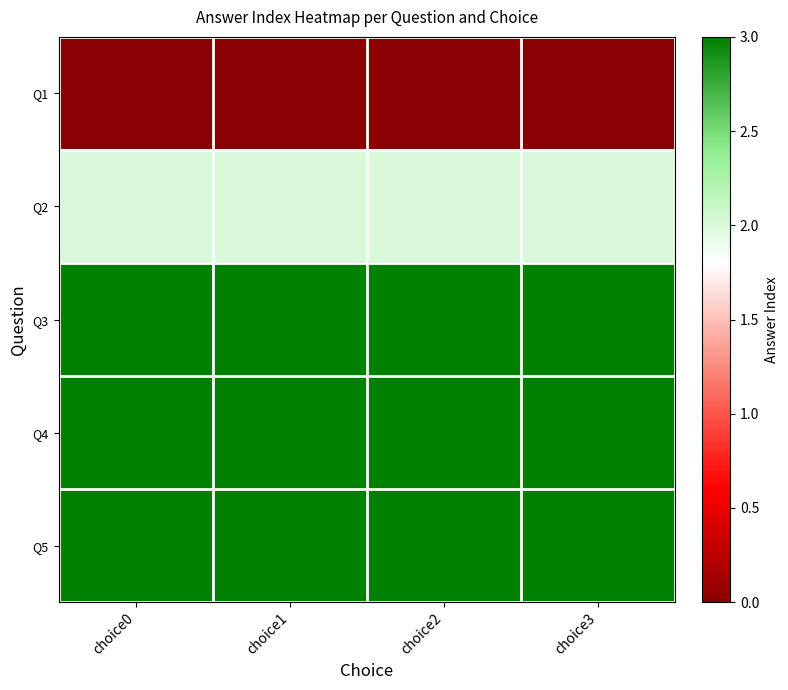

Reading left to right, extract all data points from this chart.

Q1: choice0=0	choice1=0	choice2=0	choice3=0
Q2: choice0=2	choice1=2	choice2=2	choice3=2
Q3: choice0=3	choice1=3	choice2=3	choice3=3
Q4: choice0=3	choice1=3	choice2=3	choice3=3
Q5: choice0=3	choice1=3	choice2=3	choice3=3